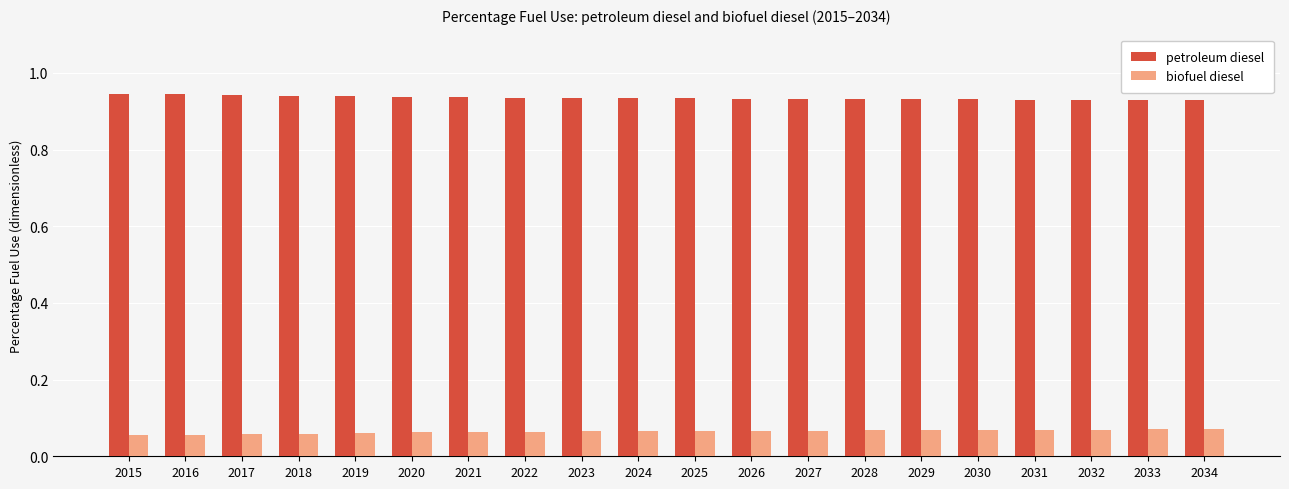

What is the sum of the petroleum diesel values at 2031 and 2023?

1.9